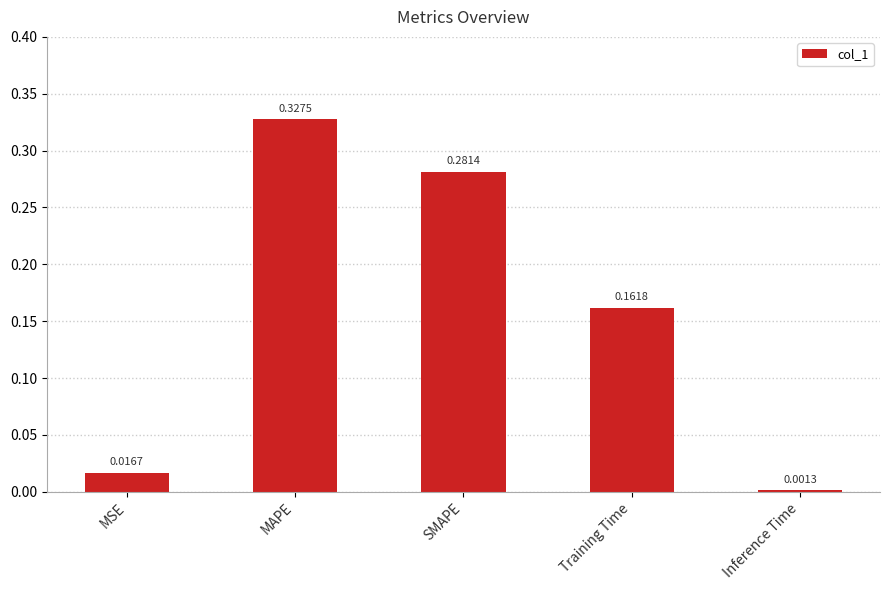

Which label corresponds to the largest value in the chart?

MAPE